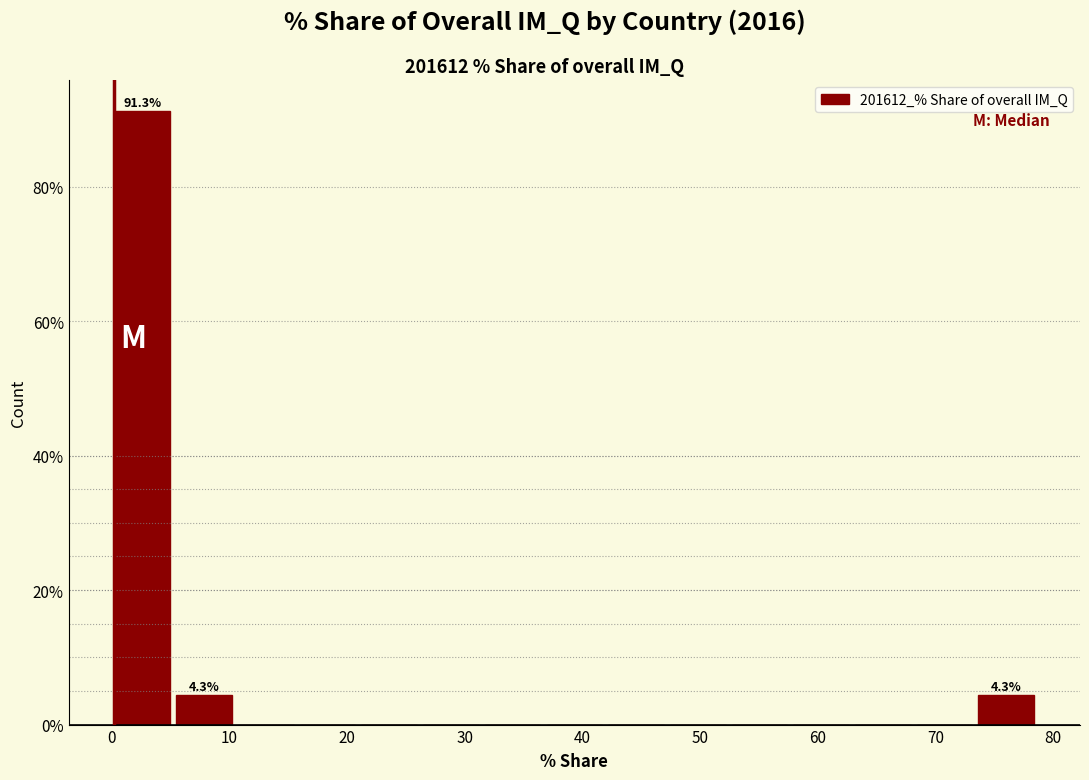

Over which range of the x-axis is the bar tallest?

0 to 5